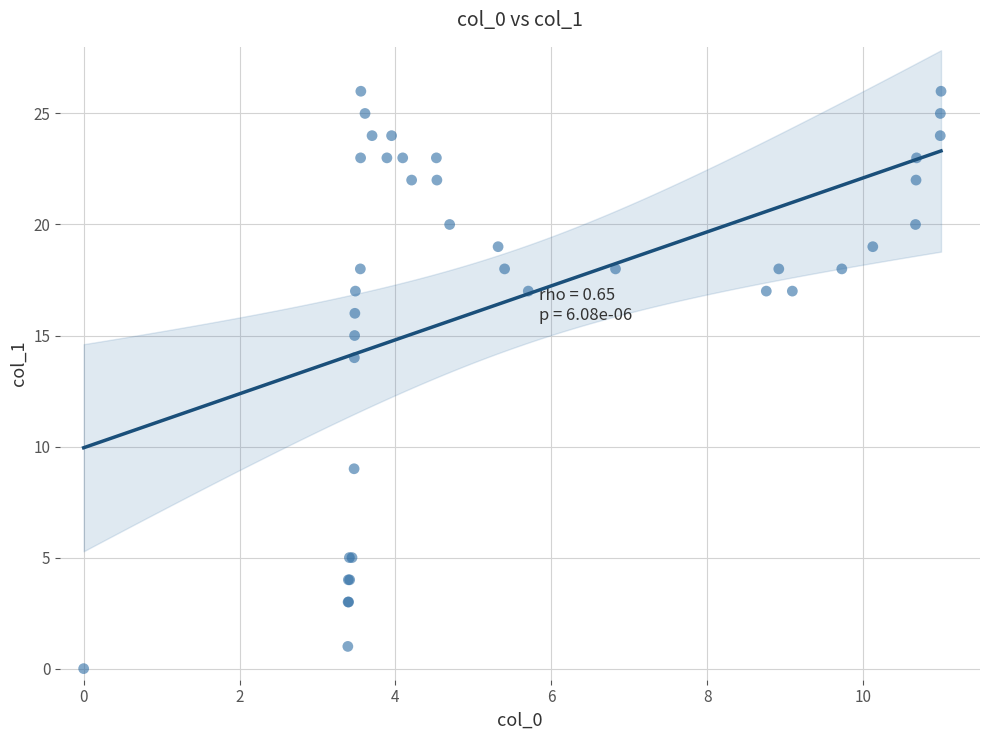

What Y value in the scatter plot is closest to 13?

14